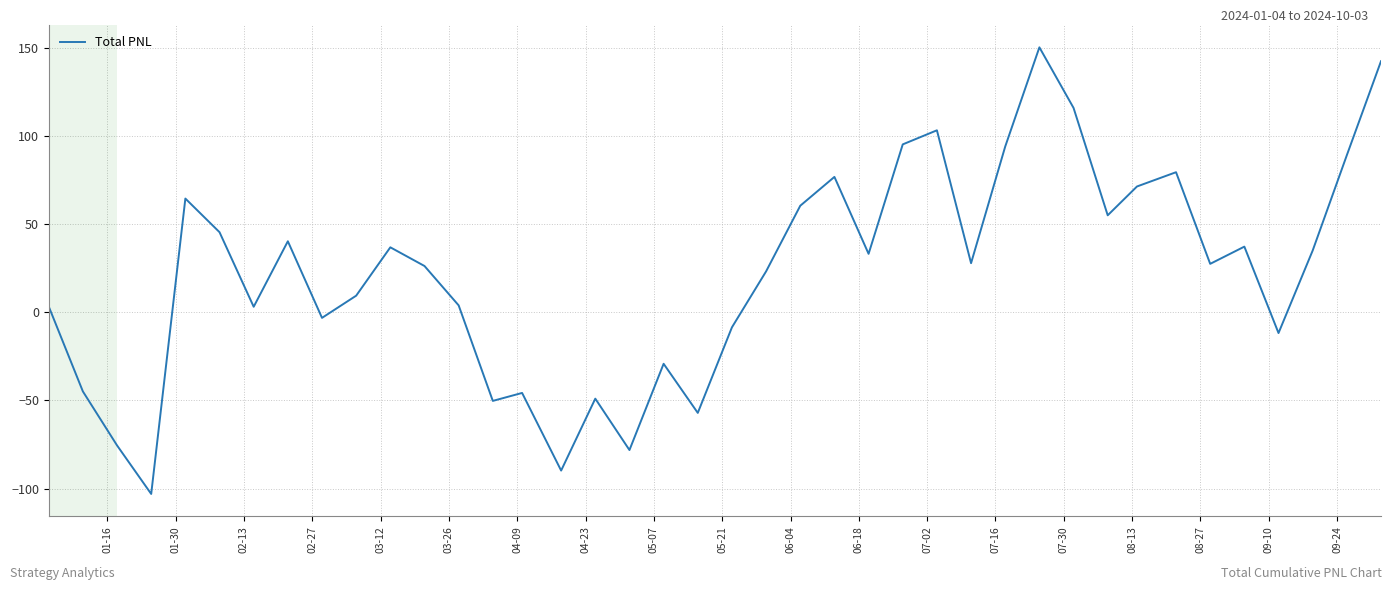

What is the minimum value shown in the chart?

-103.1